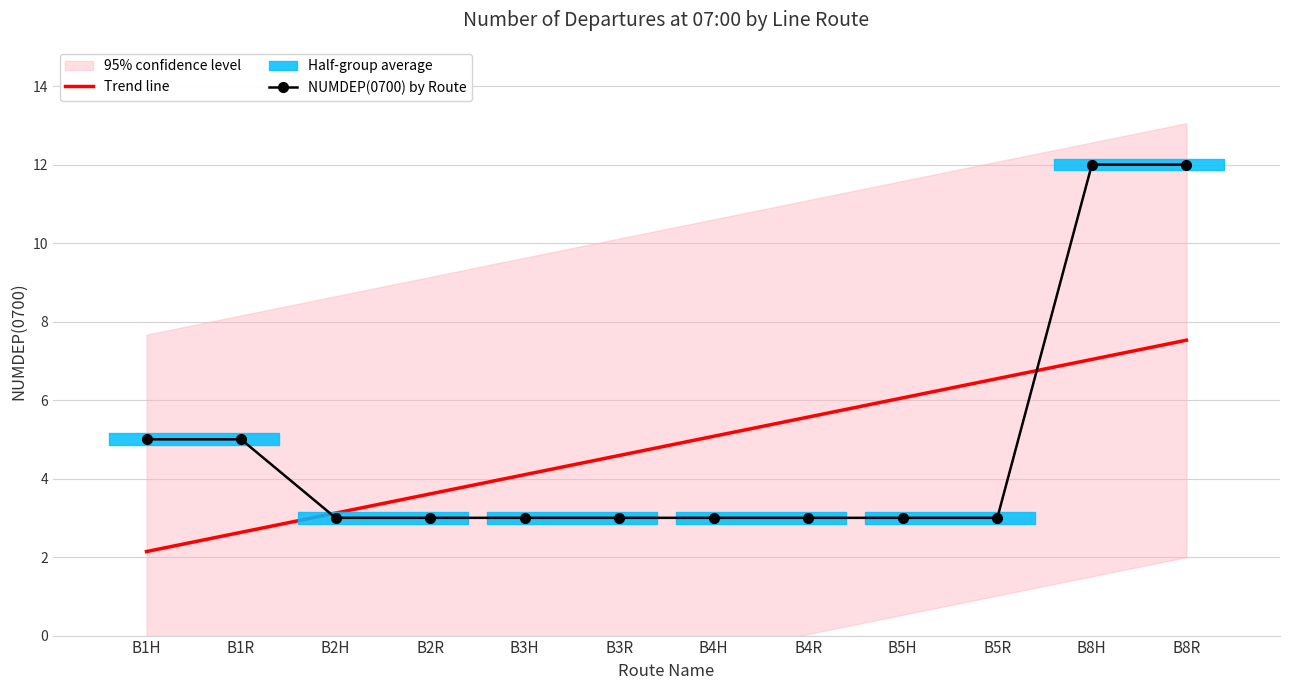

Which series has the widest spread of values?

NUMDEP(0700) by Route